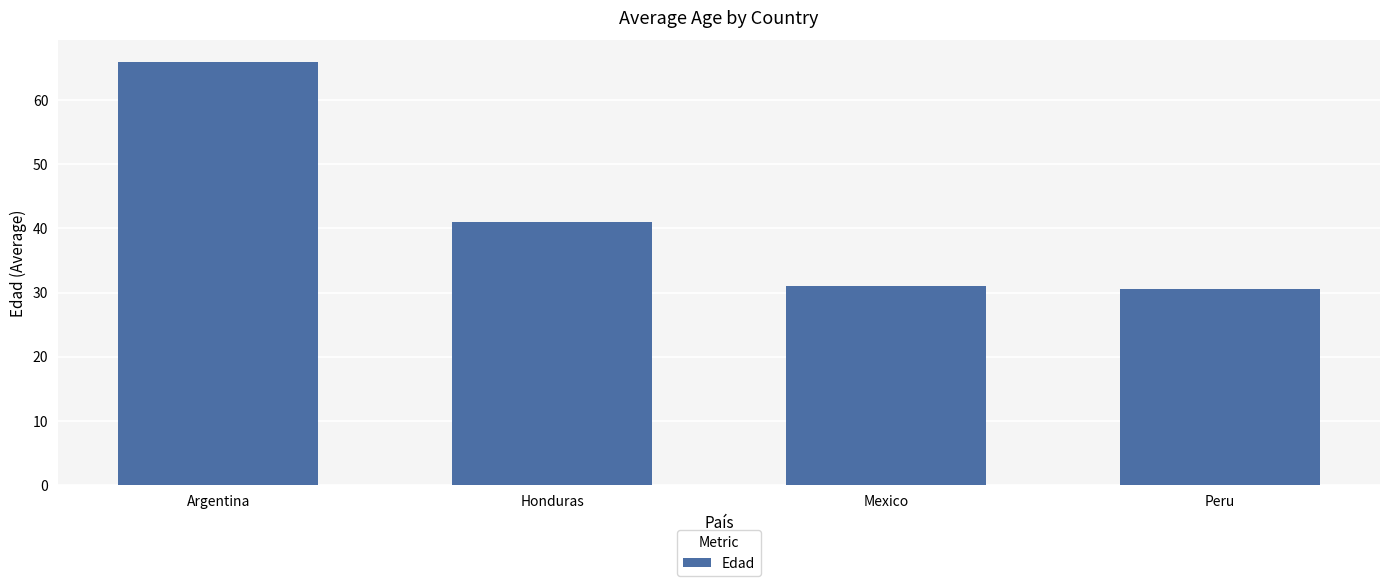

What position from the right is Argentina?

4